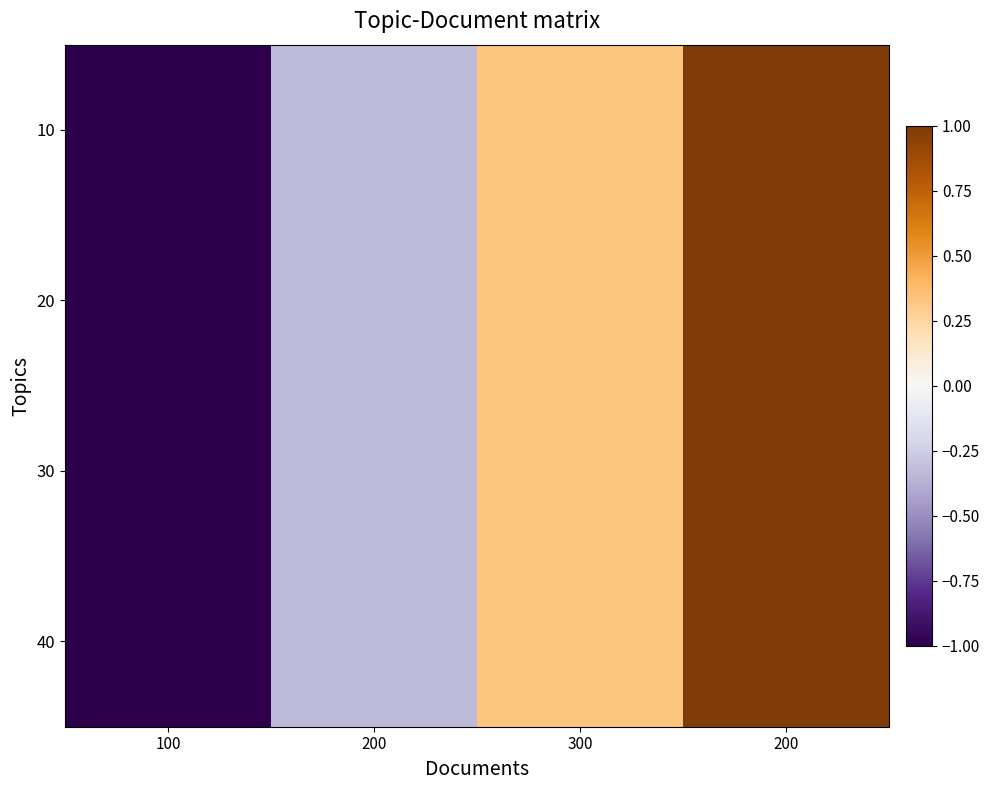

Rank the series at 200 from highest to lowest value.

10, 20, 30, 40